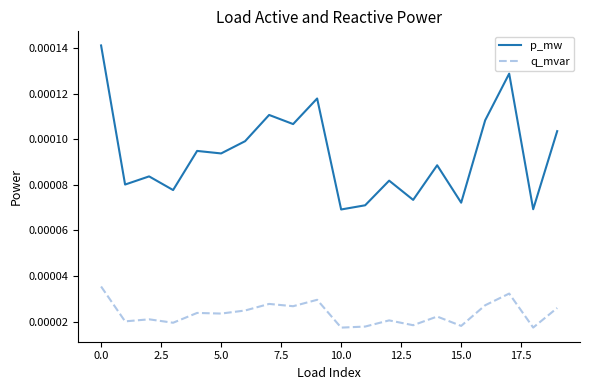

How many distinct data groups are displayed?

2